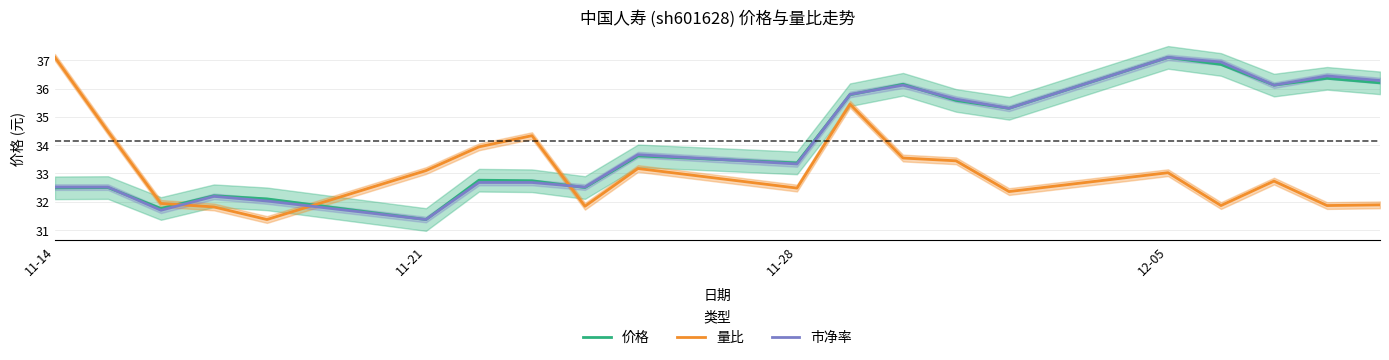

How many times do 量比 and 市净率 cross each other?

3